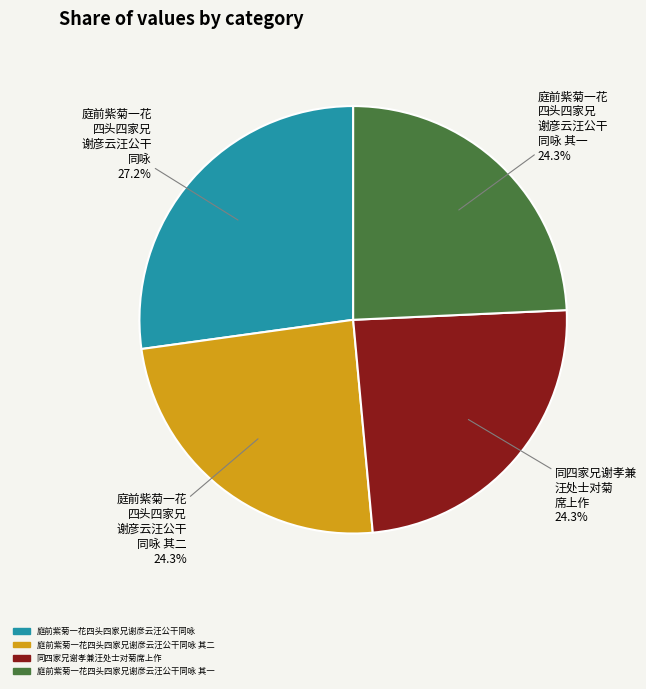

Does any single category account for the majority?

No